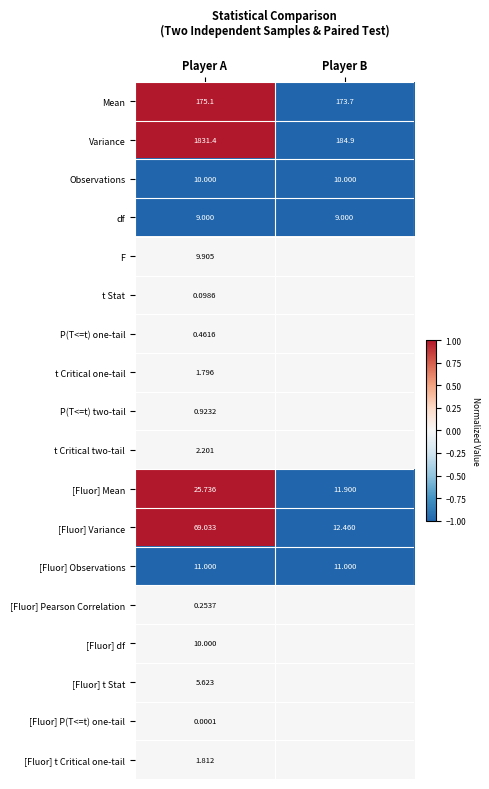

Where does the Variance series first go above 1831?

Player A